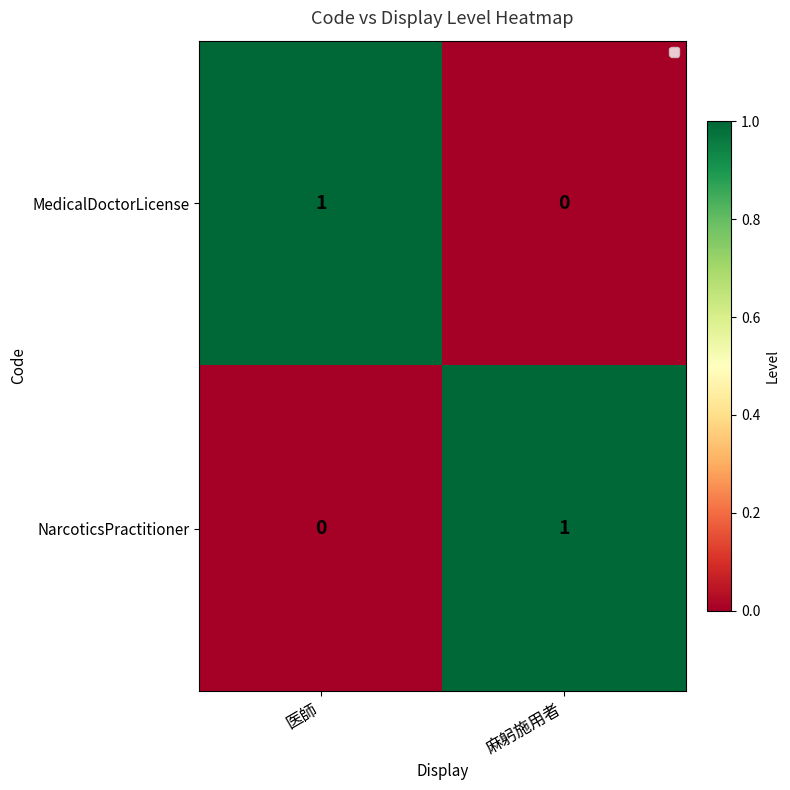

At how many categories does at least one series exceed 0?

2